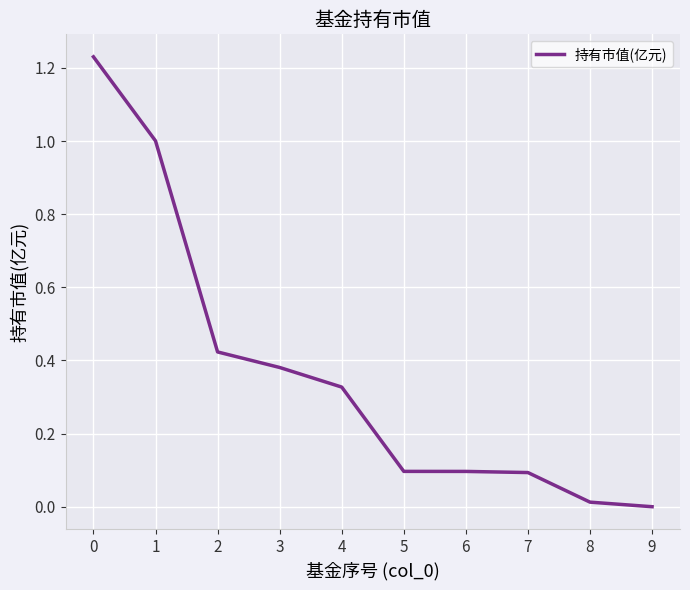

Is it true that the value at 8 is 0.0?

True